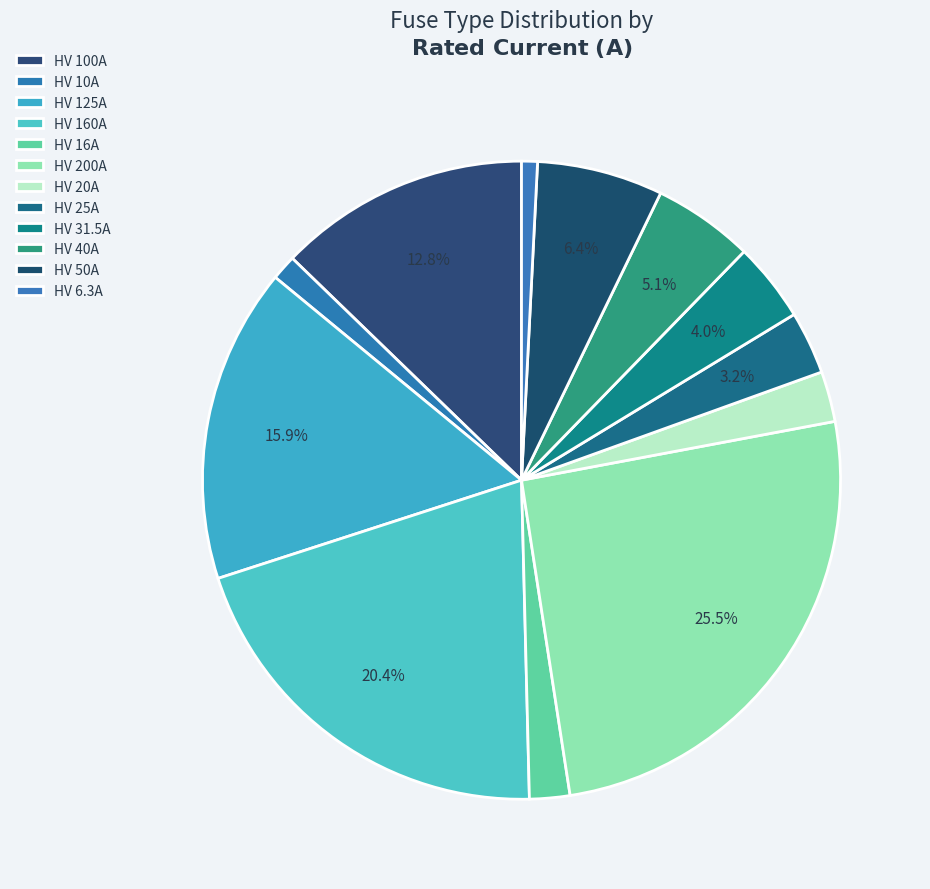

Do HV 100A and HV 40A together represent more than half of the pie?

No